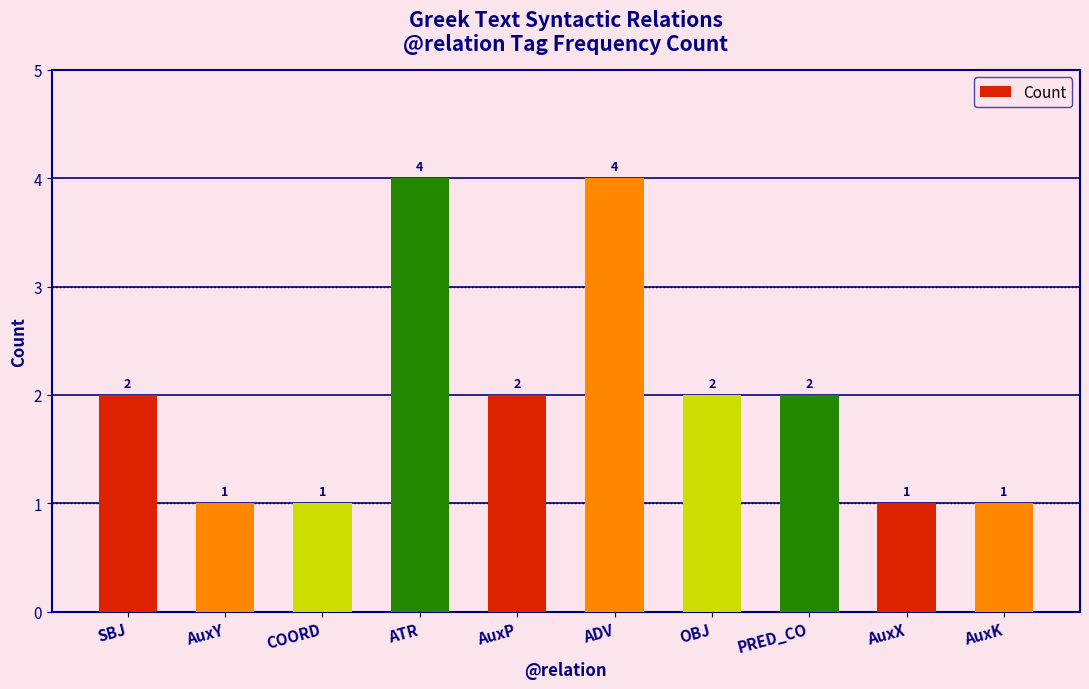

How many data points does each series have?

10